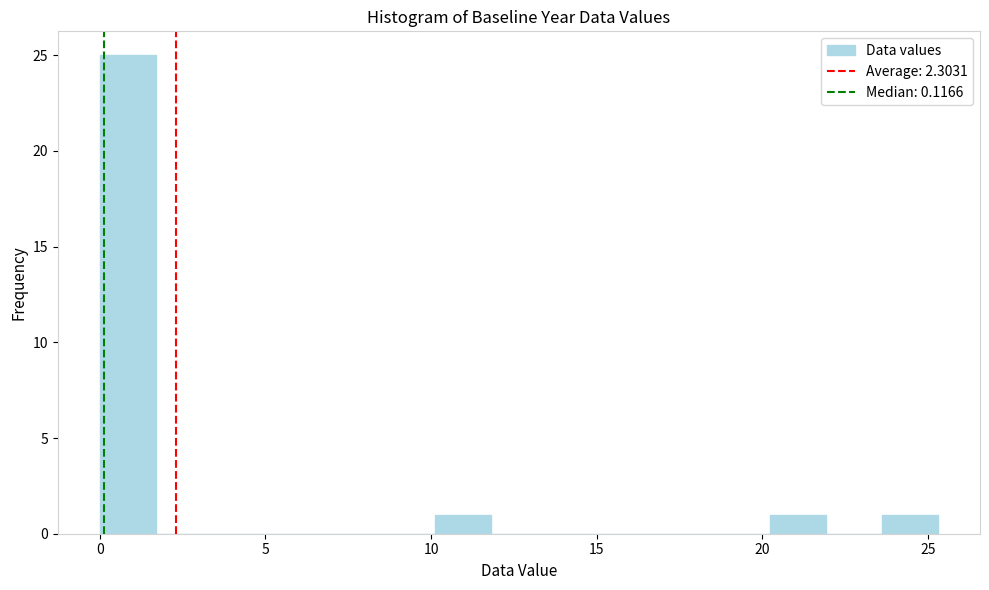

Around what value on the x-axis is the tallest bar? Give the approximate position of its centre, as read against the axis.

1.0